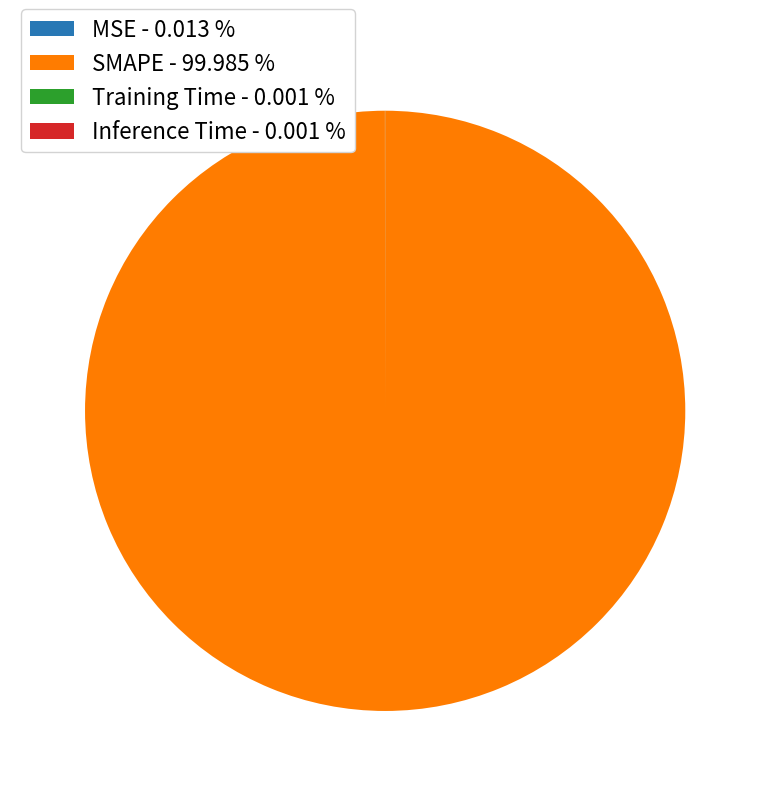

Does SMAPE account for over 50% of the chart?

Yes